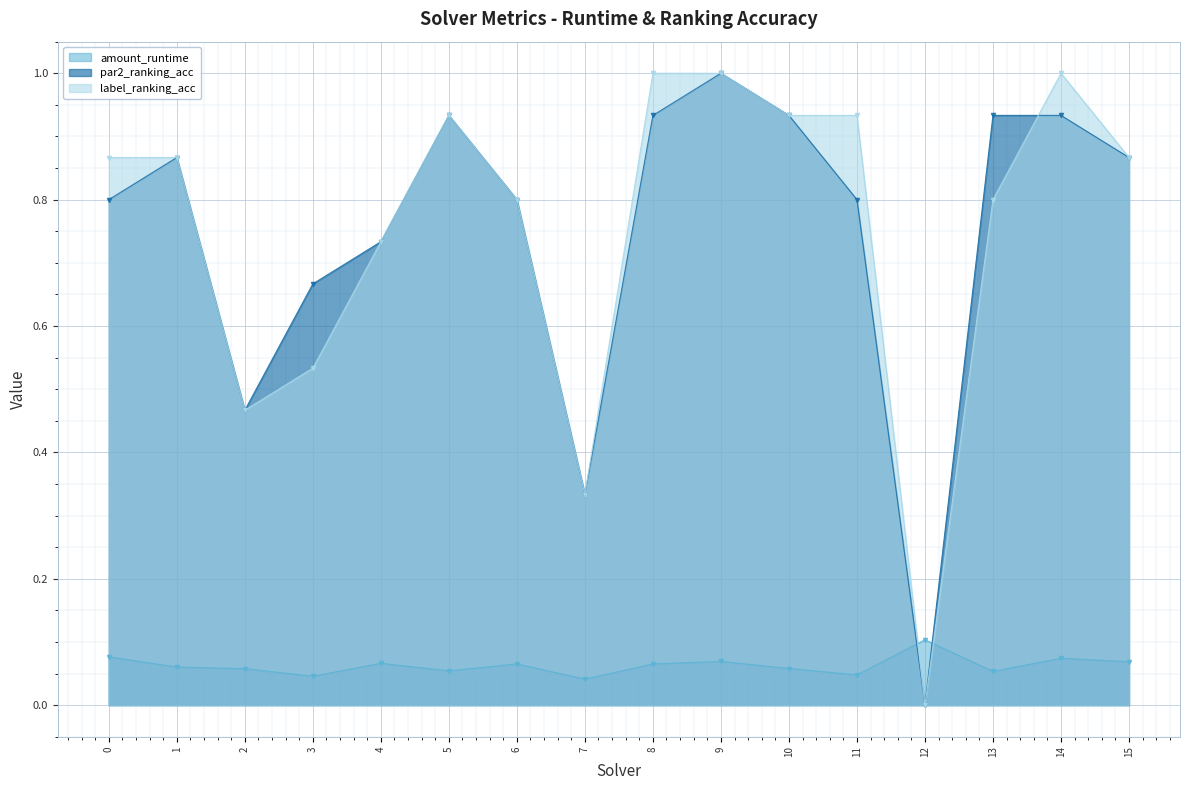

Which category has the lowest value in the label_ranking_acc series?

12